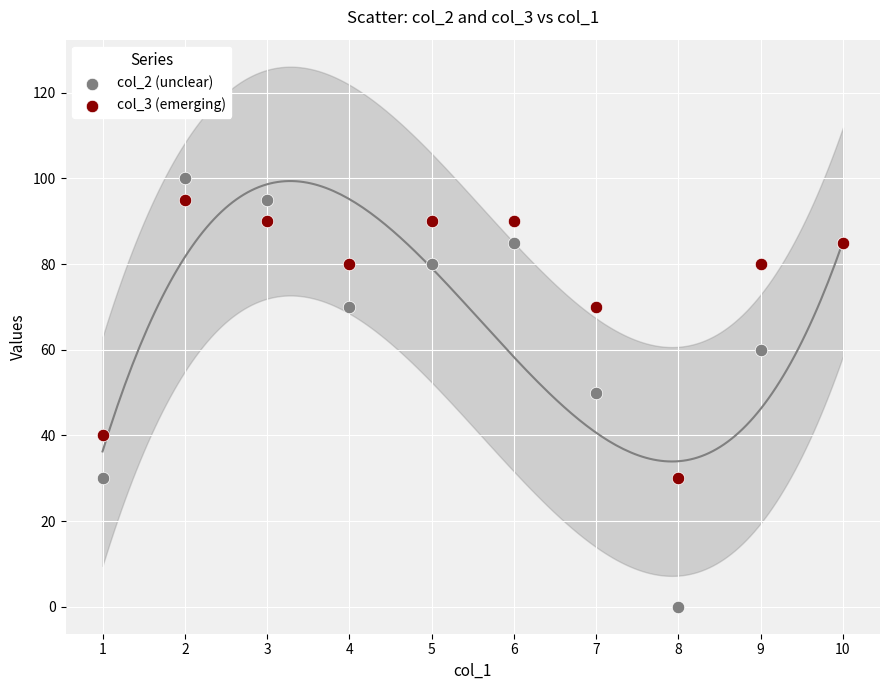

What is the X range (max minus min) for the scatter plot?

9